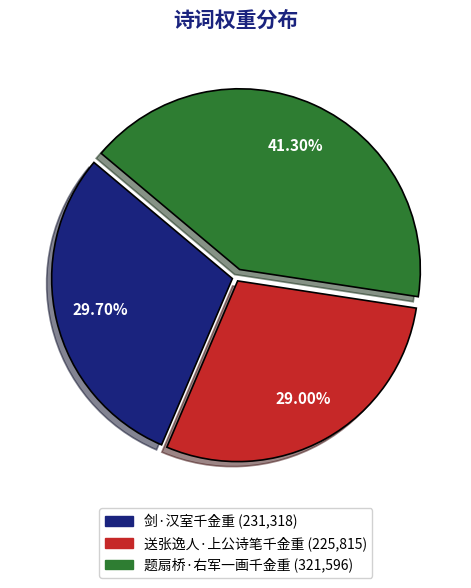

Rank the categories by value from highest to lowest.

题扇桥·右军一画千金重, 剑·汉室千金重, 送张逸人·上公诗笔千金重